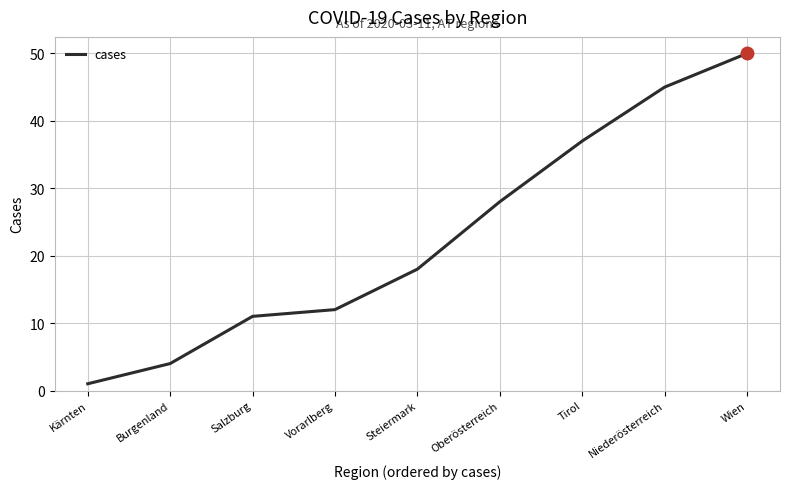

Reading left to right, what are all the values shown in this chart?

Kärnten=1	Burgenland=4	Salzburg=11	Vorarlberg=12	Steiermark=18	Oberösterreich=28	Tirol=37	Niederösterreich=45	Wien=50